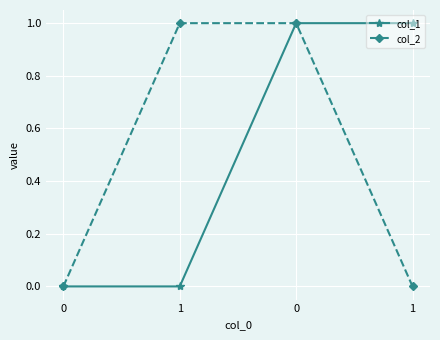

Reading right to left, transcribe all the data shown in this chart.

col_1: 1	1	0	0
col_2: 0	1	1	0